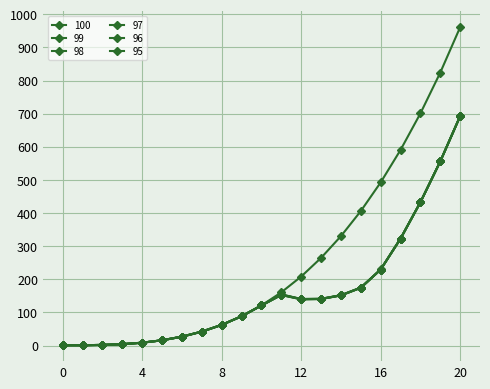

Does the chart display data point markers on the line(s)?

Yes